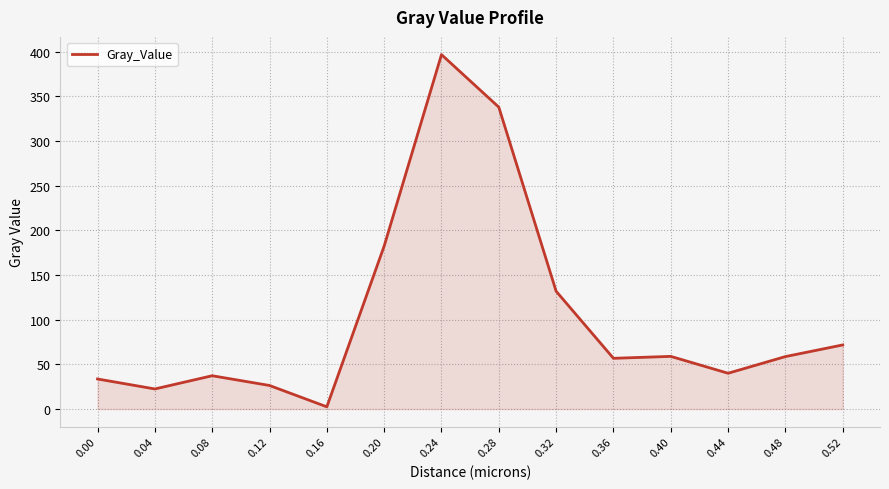

Count the number of data series in this chart.

1